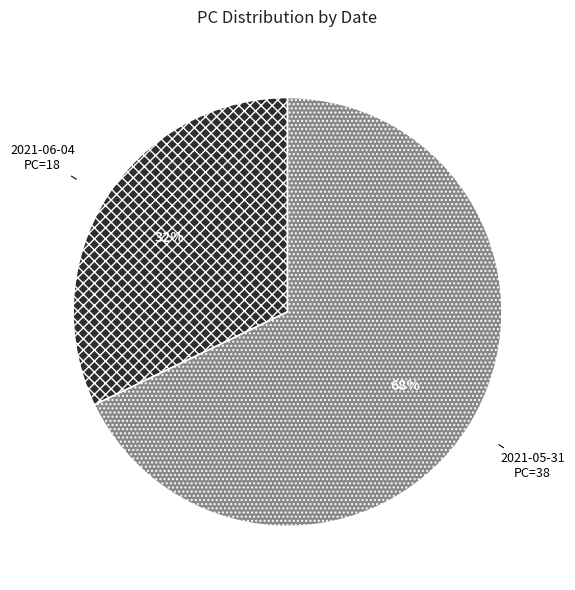

The 2021-05-31 slice represents 54% of the pie. True or false?

False